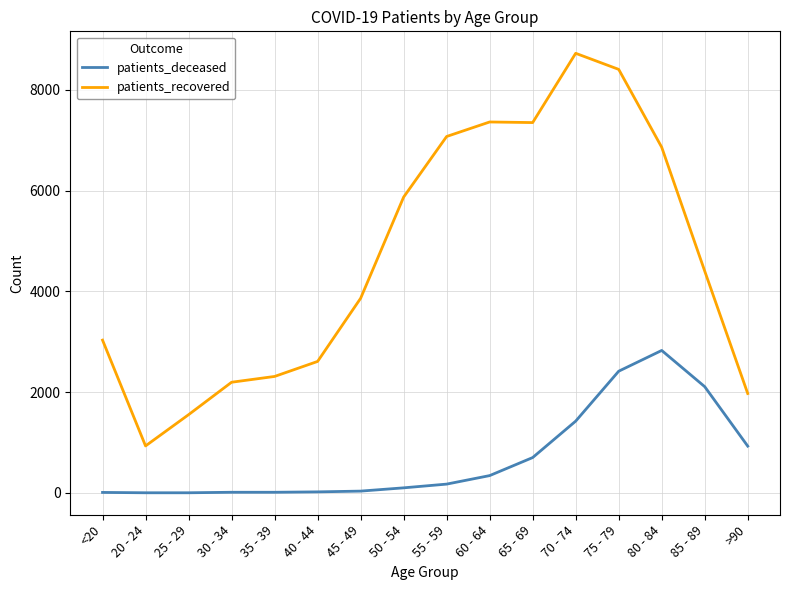

True or false: patients_deceased and patients_recovered intersect in this chart.

False